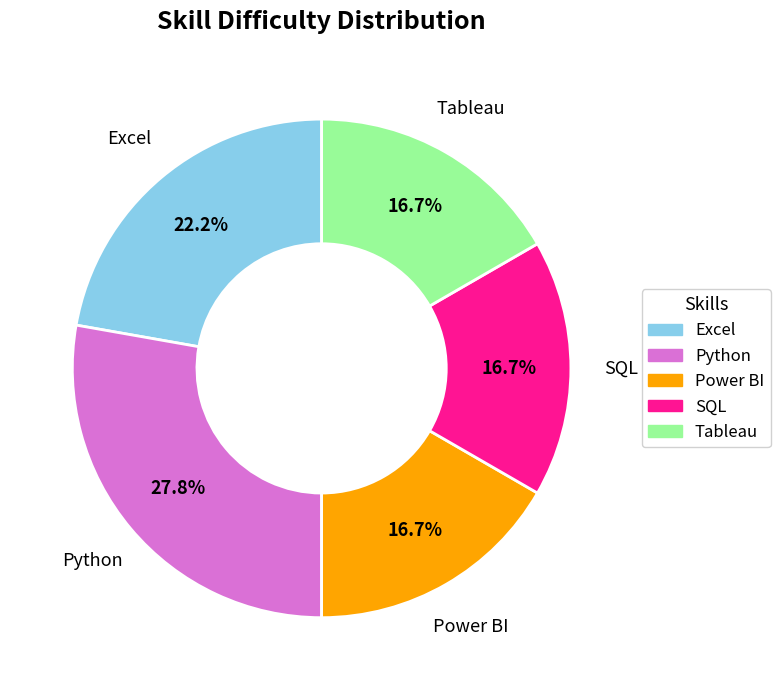

Which category has the biggest portion of the pie?

Python